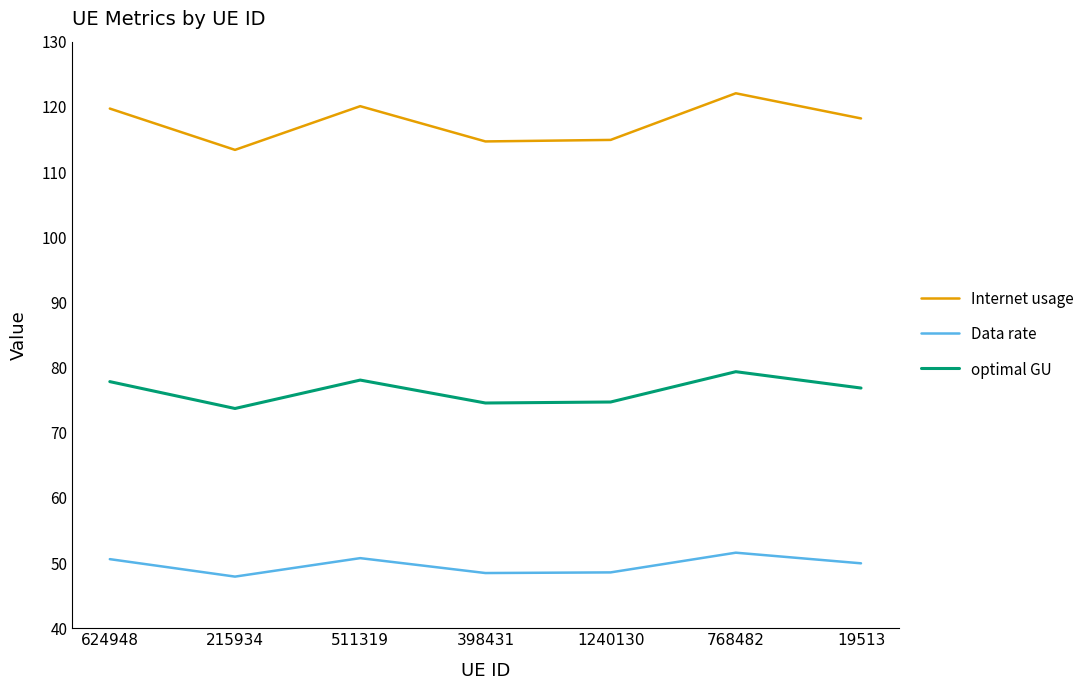

What is the minimum value shown in the chart?

47.9